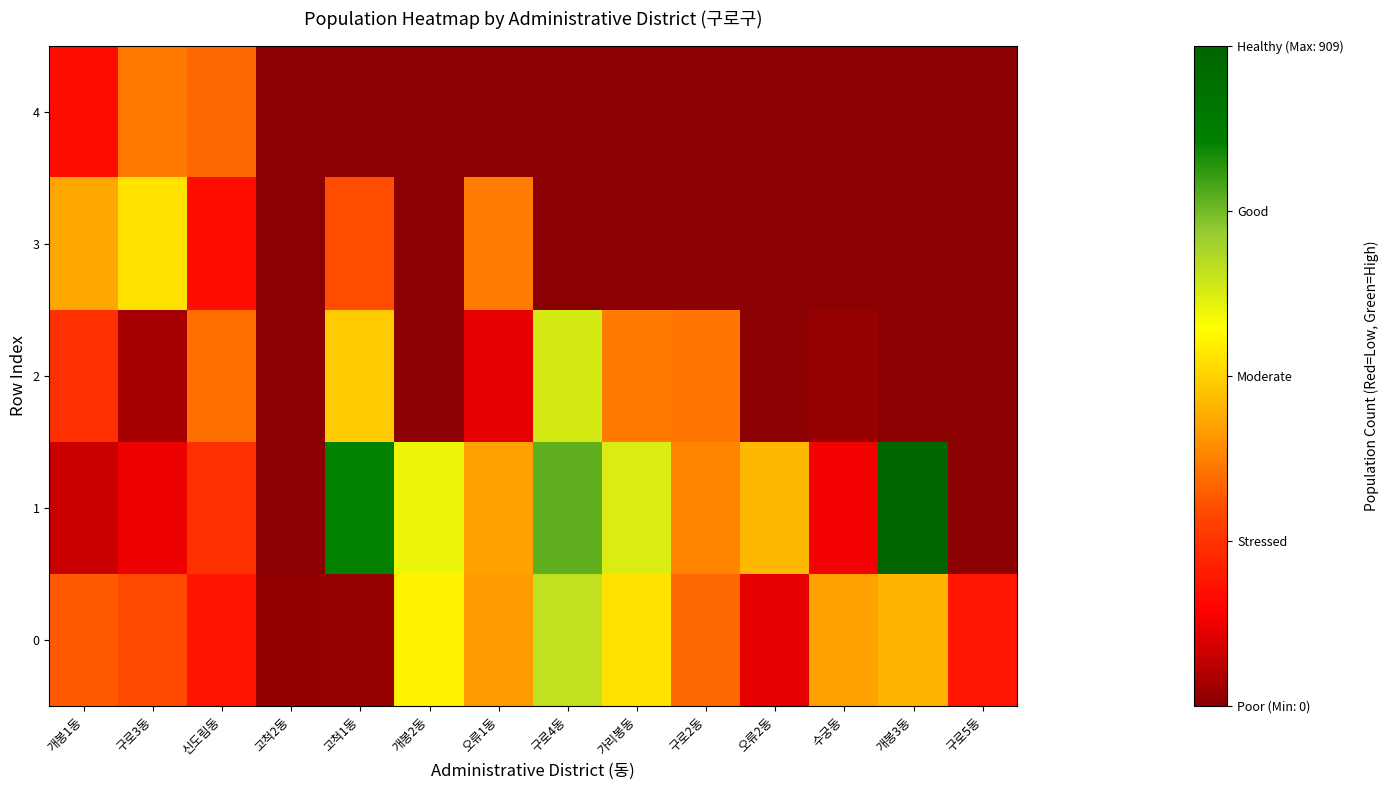

Which series changed the most between 개봉1동 and 구로3동?

2